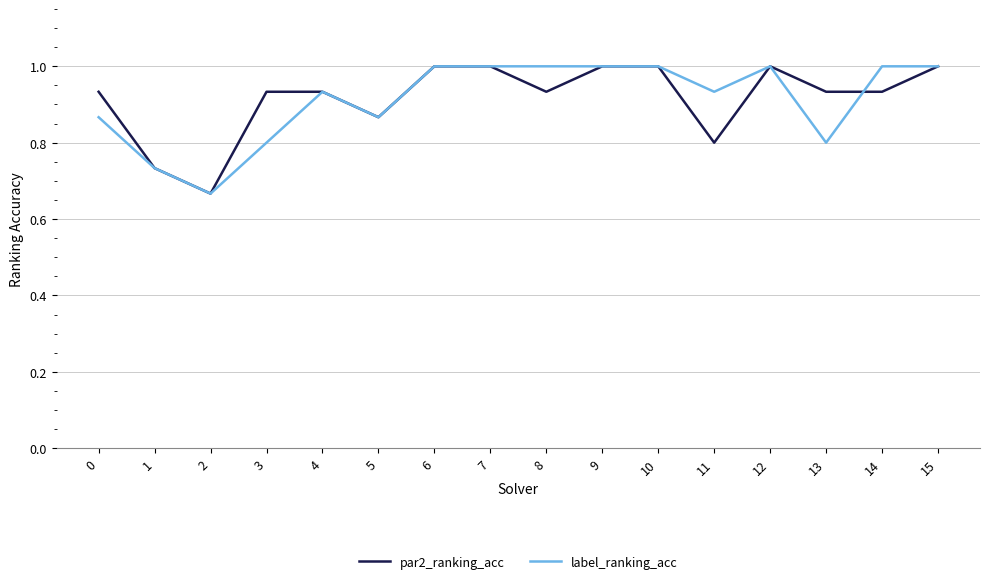

The value of par2_ranking_acc at 15 is 1.7. True or false?

False